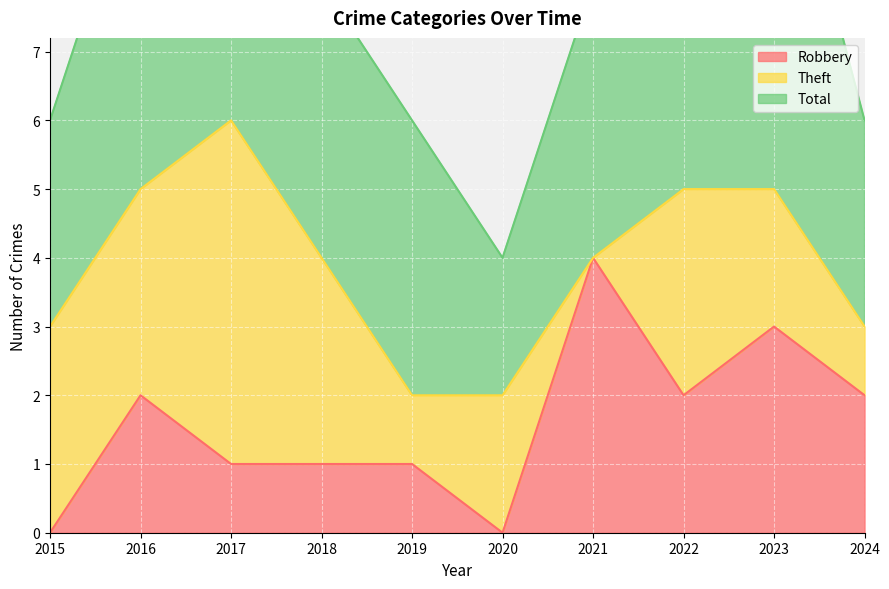

What is the sum of the Theft values at 2021 and 2024?

1